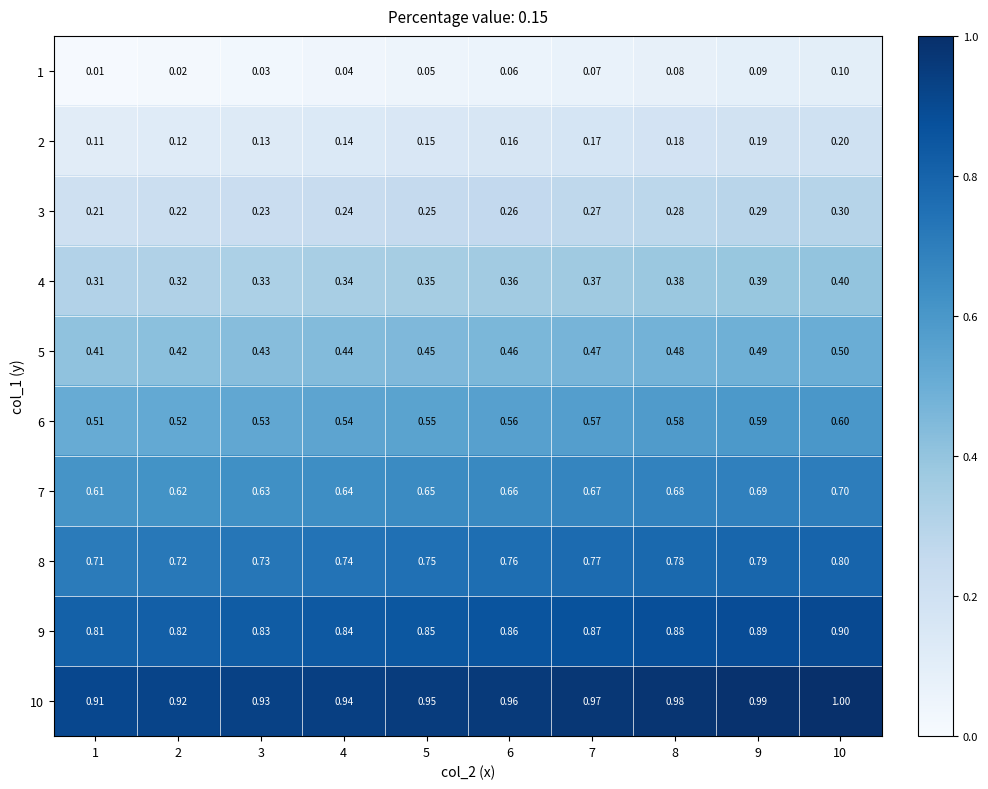

What is the total value across all series at 10?

5.5